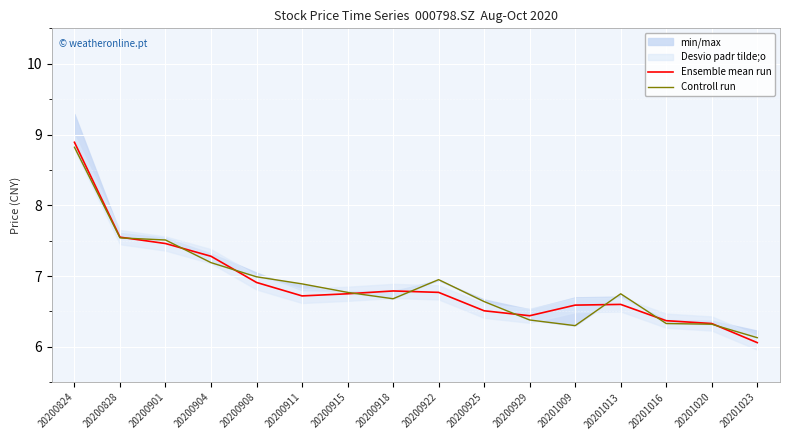

At which category does the chart reach its peak across all series?

20200824